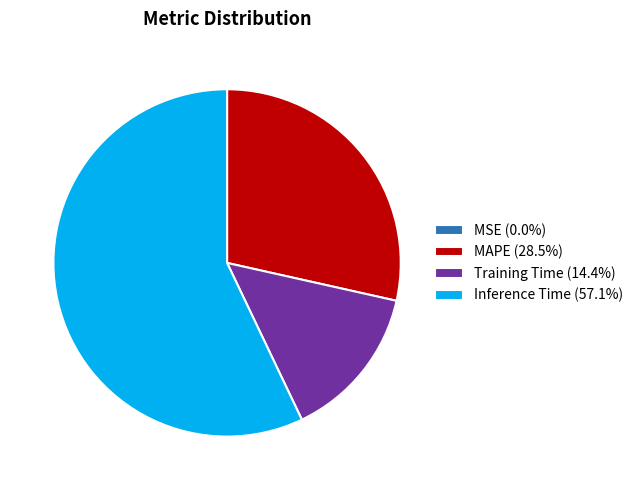

Is there a majority slice in this chart?

Yes